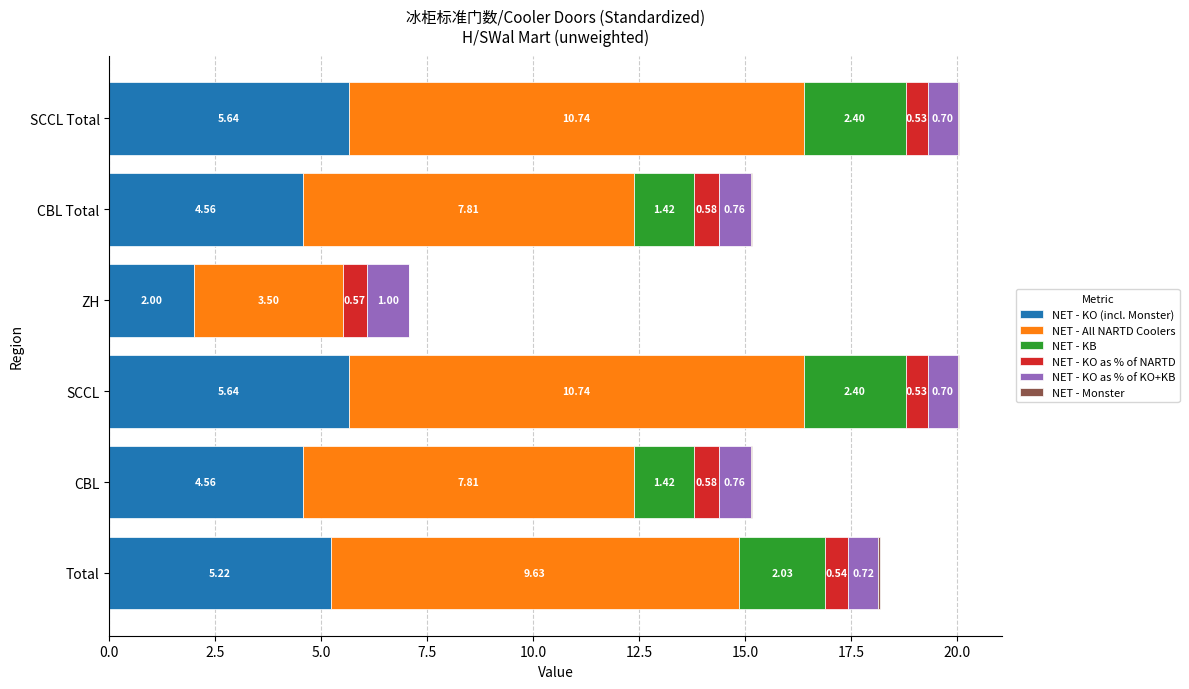

What is the total value across all series at SCCL Total?

20.0